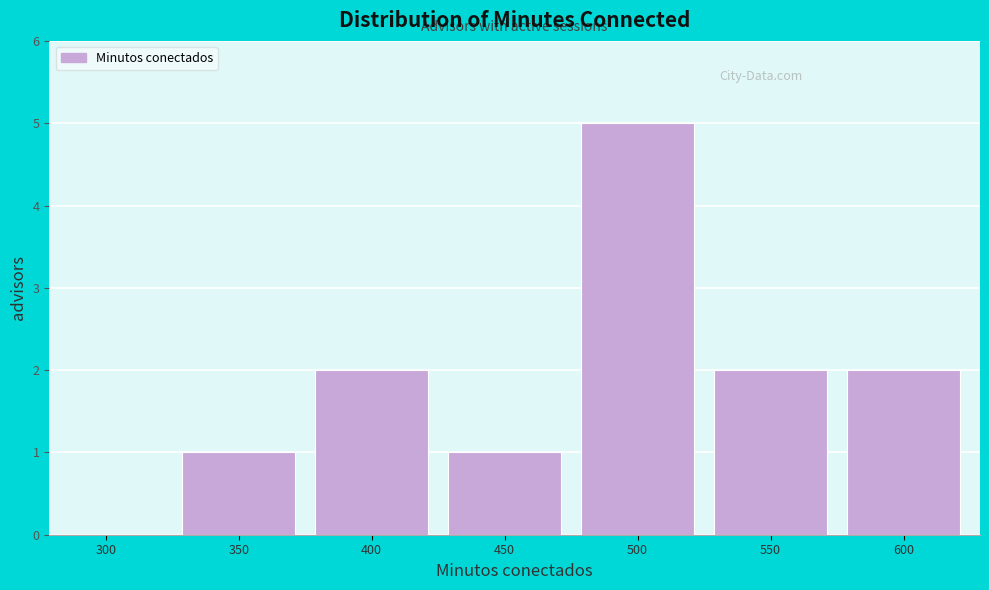

Which label corresponds to the largest value in the chart?

500